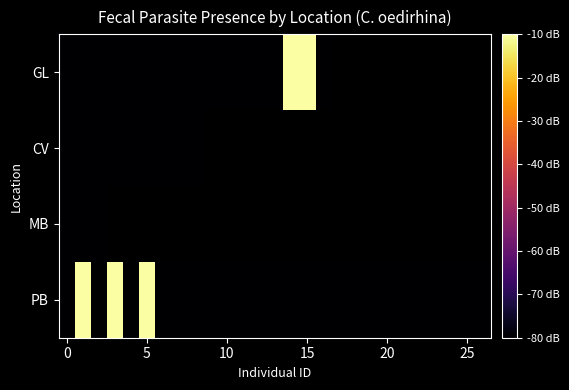

Rank the series at 15 from lowest to highest value.

GL, CV, MB, PB